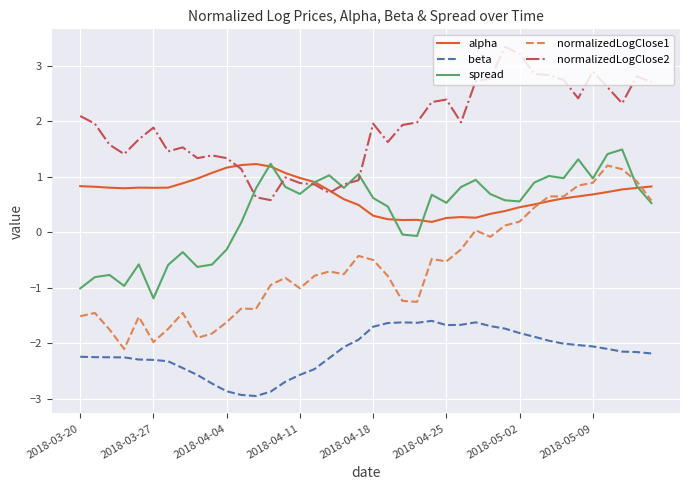

True or false: normalizedLogClose2 and beta cross at least once.

False